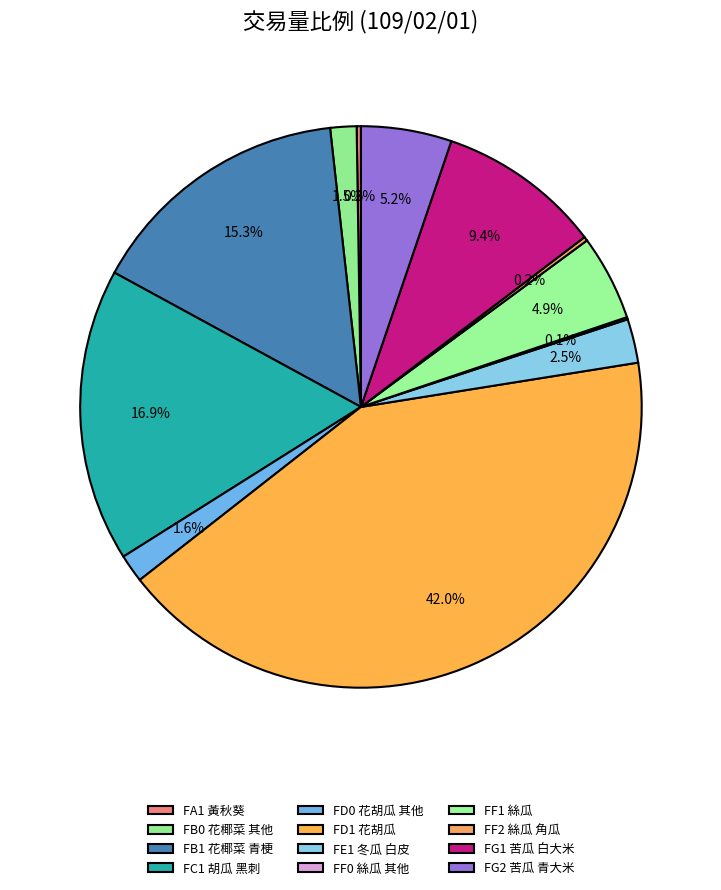

Count the number of slices in the pie.

12